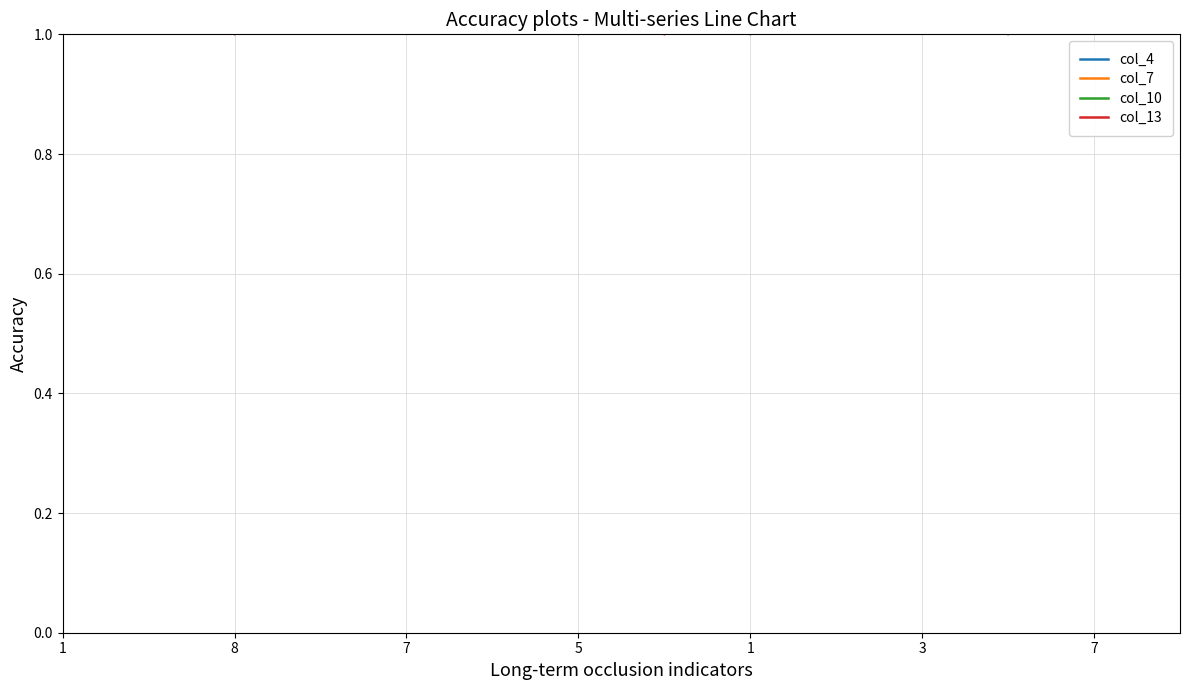

How many data points in col_10 are above 6?

5